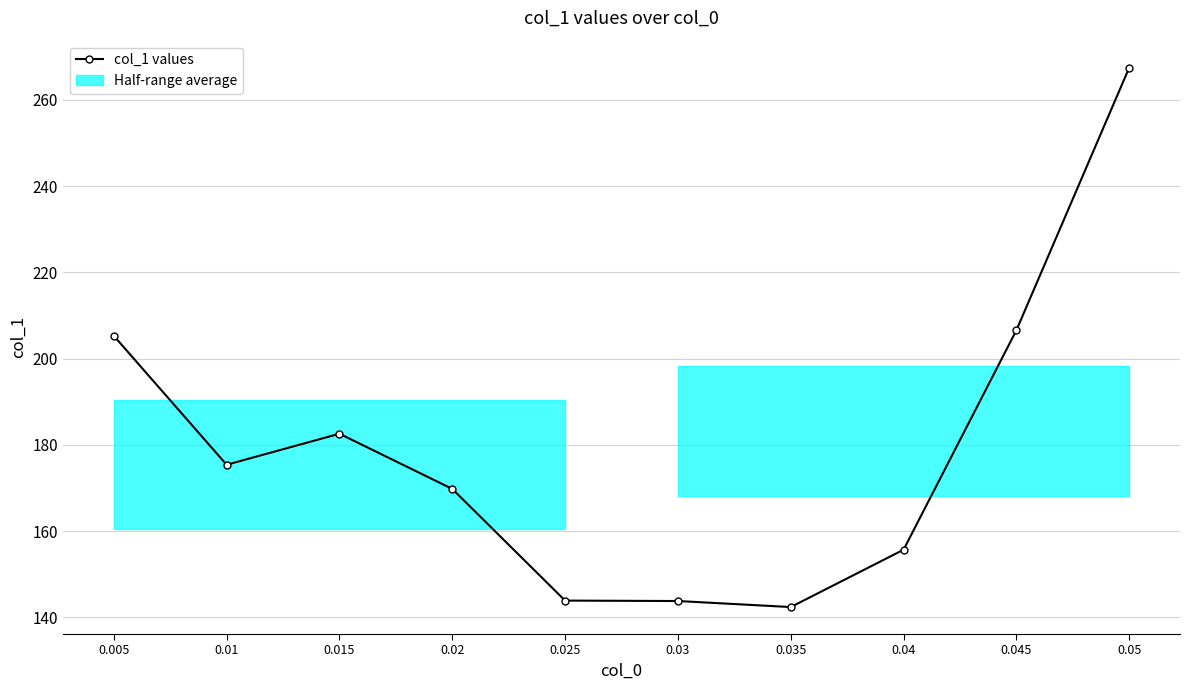

What is the change in value from 0.005 to 0.05?

+62.2